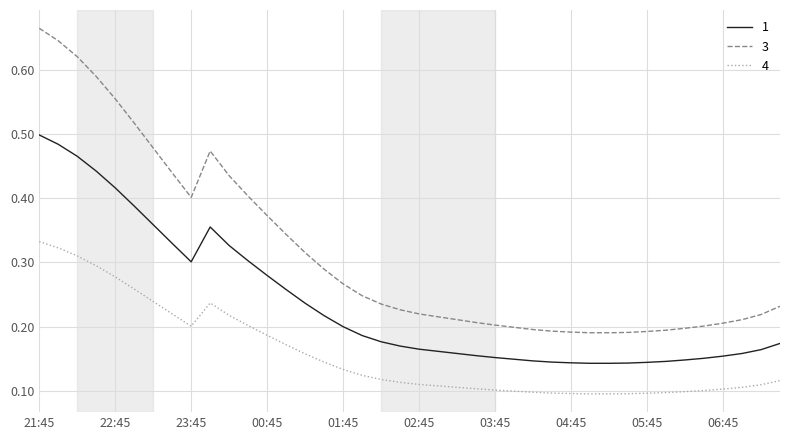

Which series has the largest total across all categories?

3